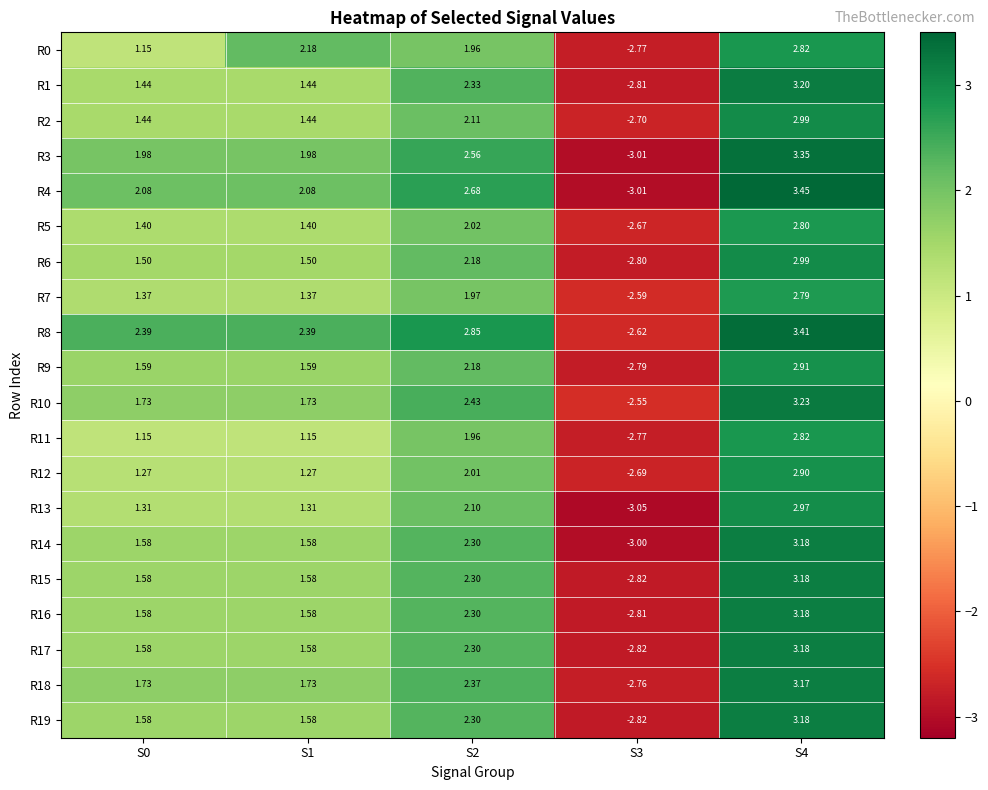

How many values in R13 are above zero?

4